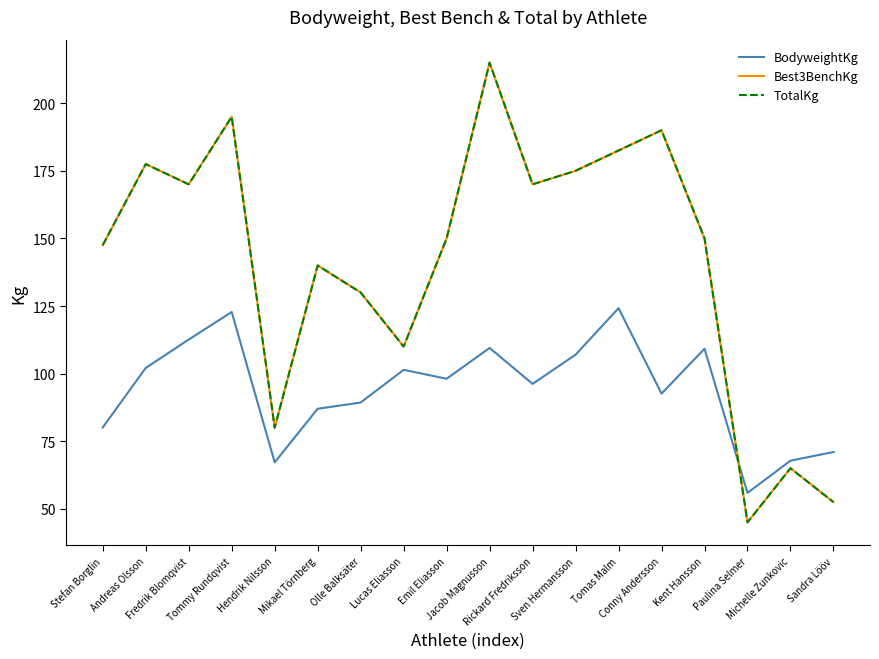

At which category is the sum across all series the highest?

Jacob Magnusson